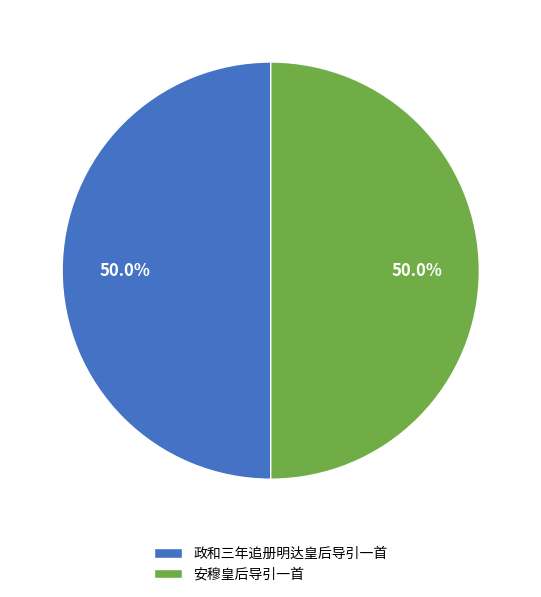

How much of the chart is everything except 安穆皇后导引一首?

50.0%